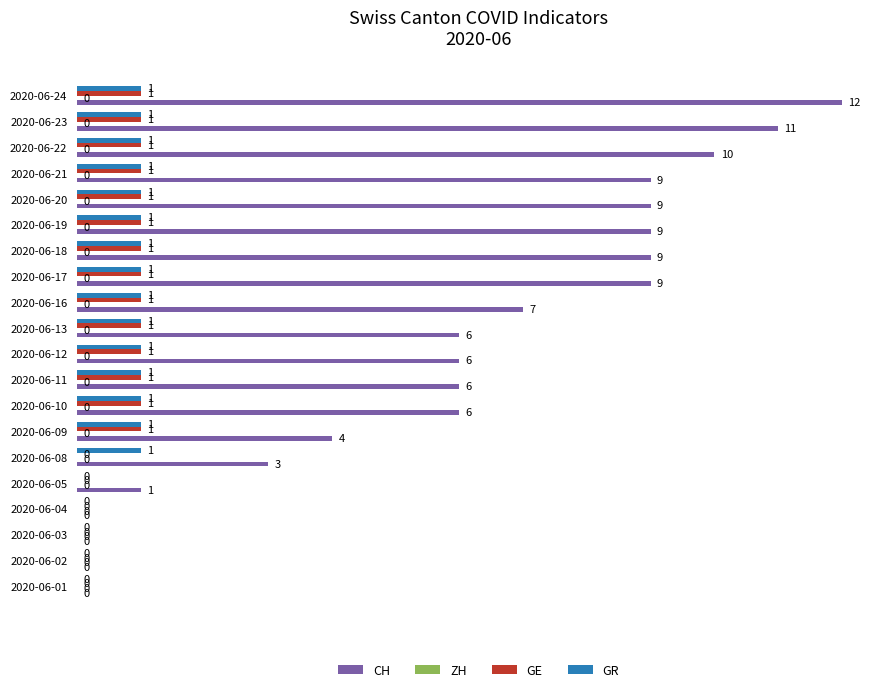

The CH series shows 4 at 2020-06-01. True or false?

False